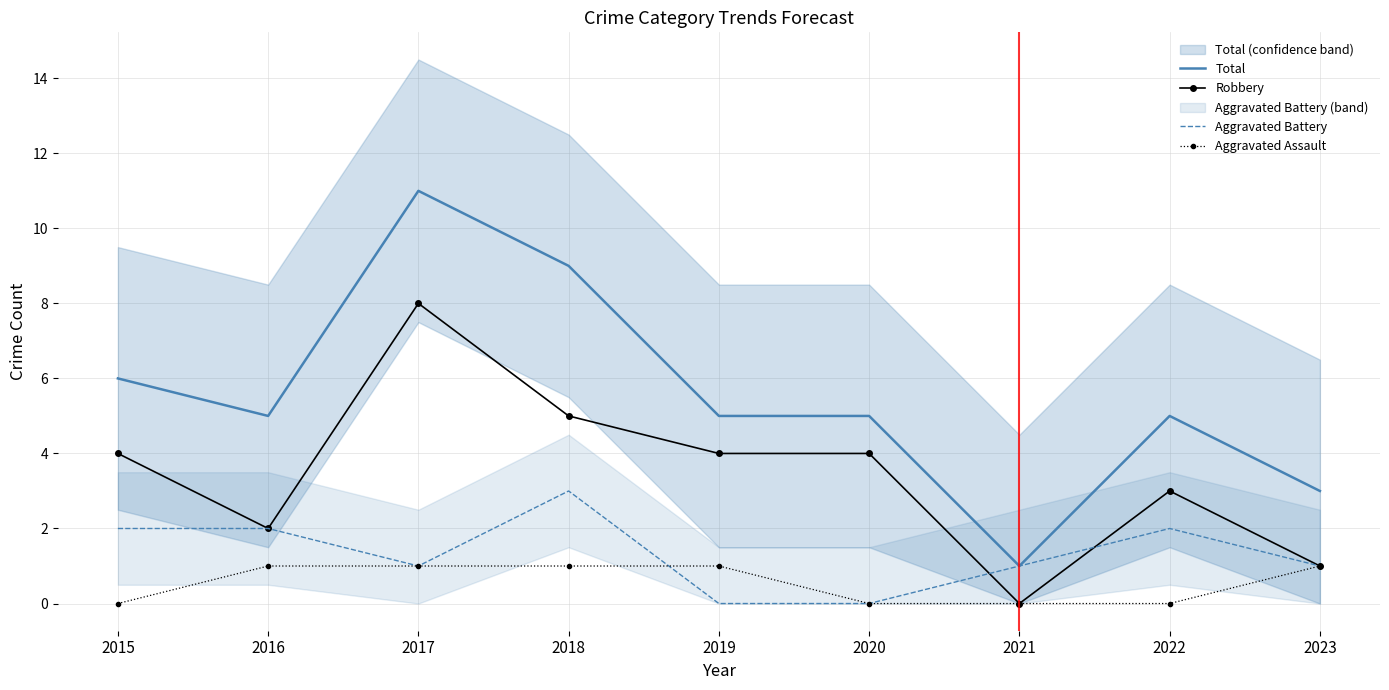

After their last crossing, which series has the higher values: Aggravated Assault or Aggravated Battery?

Aggravated Assault